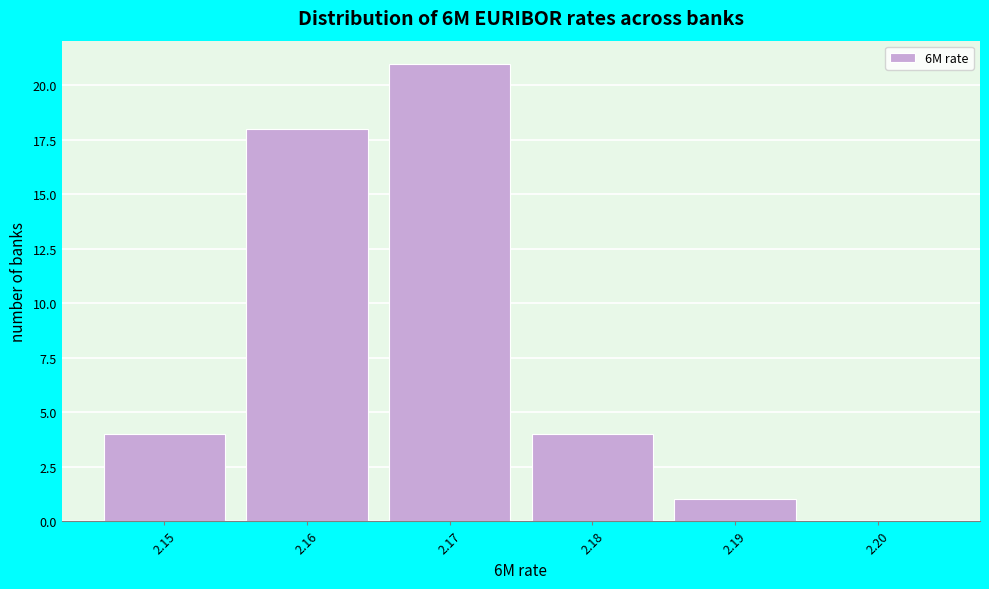

What is the height of the bar covering 2.185 to 2.195 on the x-axis? The values are not printed on the chart, so give them approximately, as read against the axis.

1